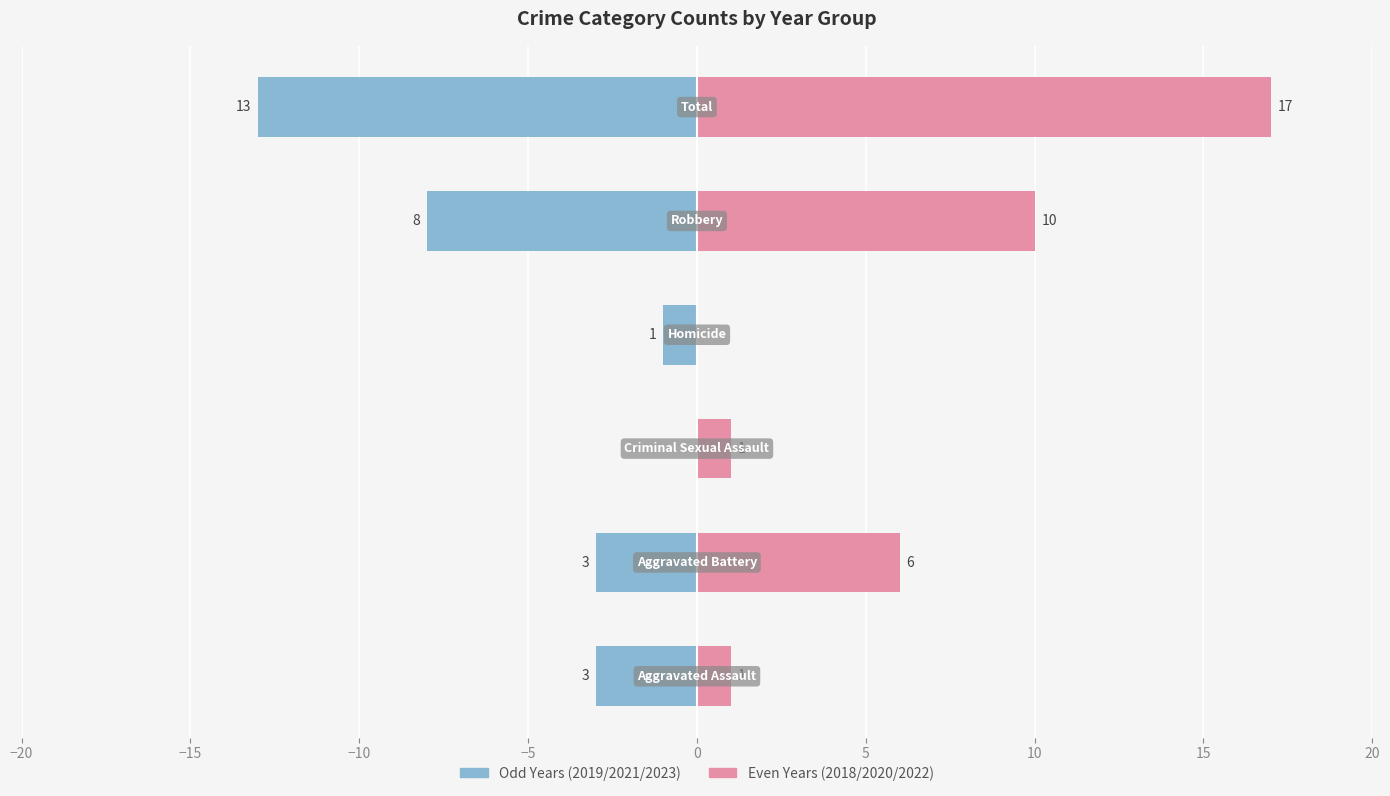

Reading left to right, transcribe all the data shown in this chart.

Odd Years (2019/2021/2023): -3	-3	0	-1	-8	-13
Even Years (2018/2020/2022): 1	6	1	0	10	17